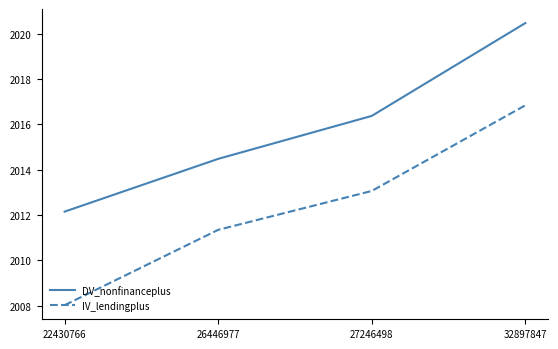

What is the total value across all series at 32897847?

4037.3